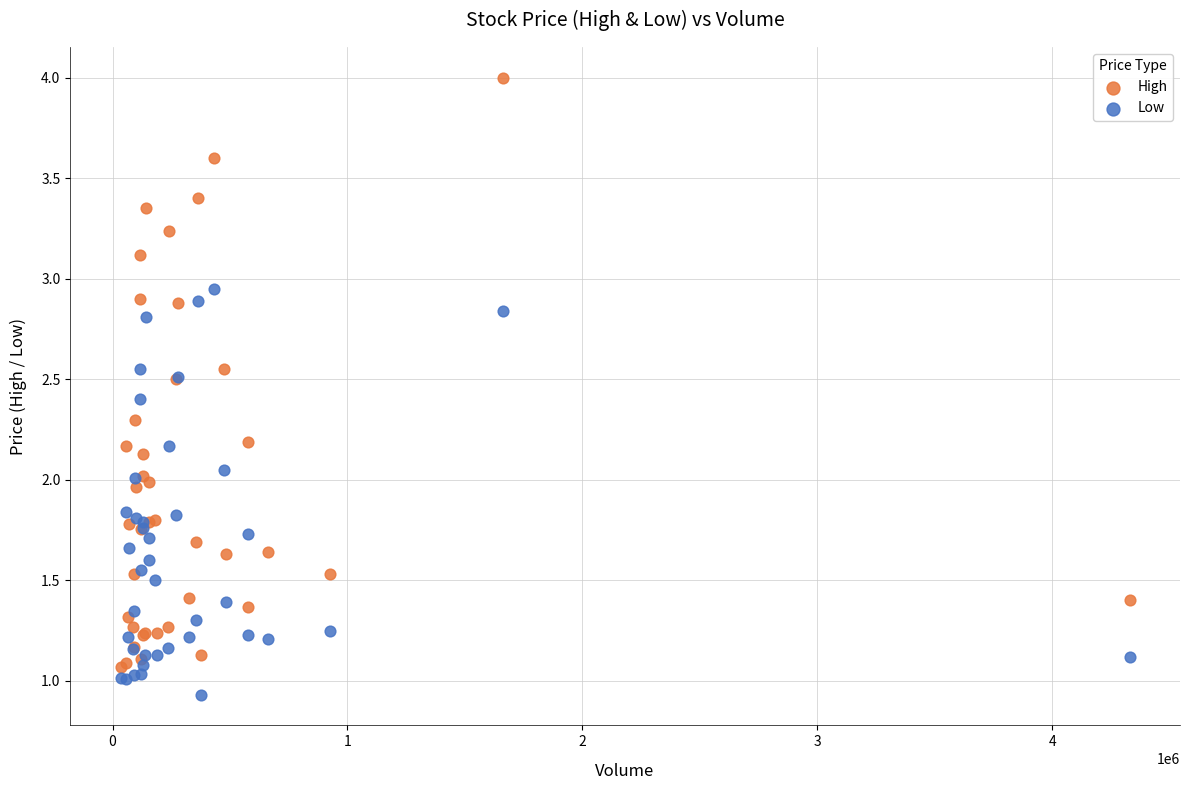

Which series has the widest spread of Y values?

High